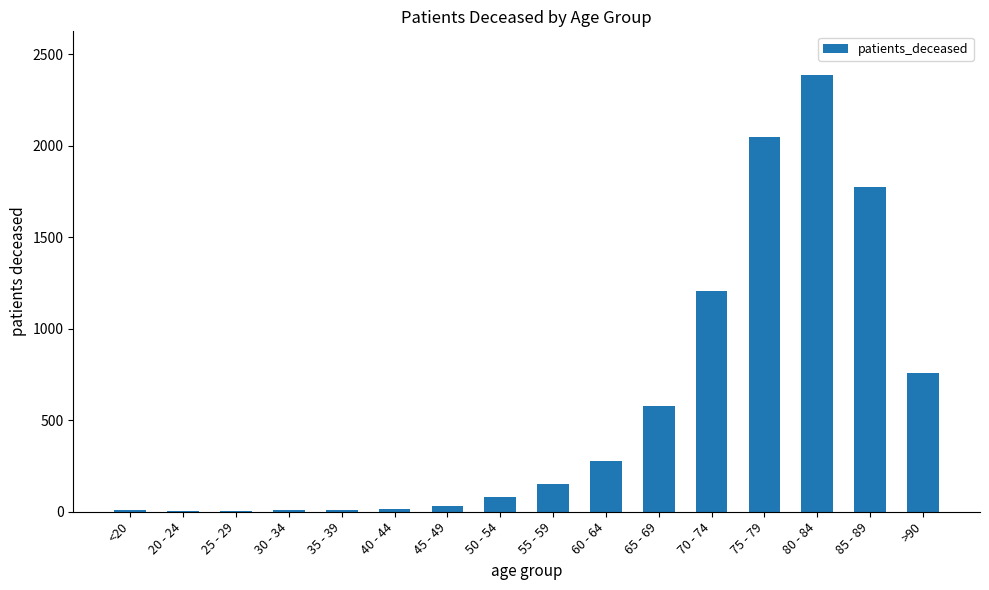

How many series are shown in this chart?

1